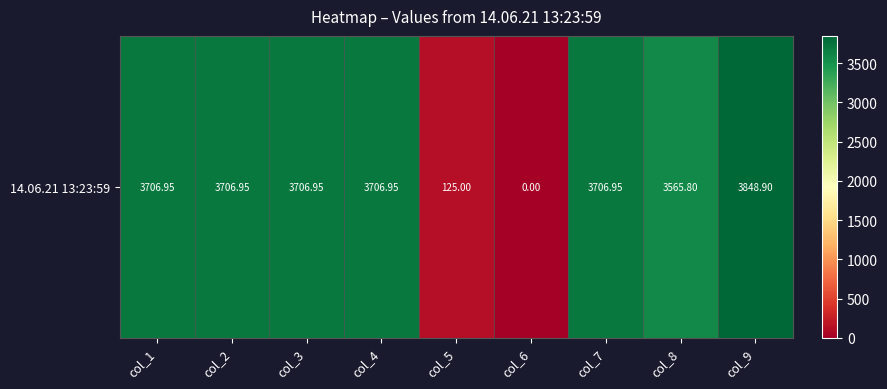

Between col_6 and col_5, which is larger?

col_5